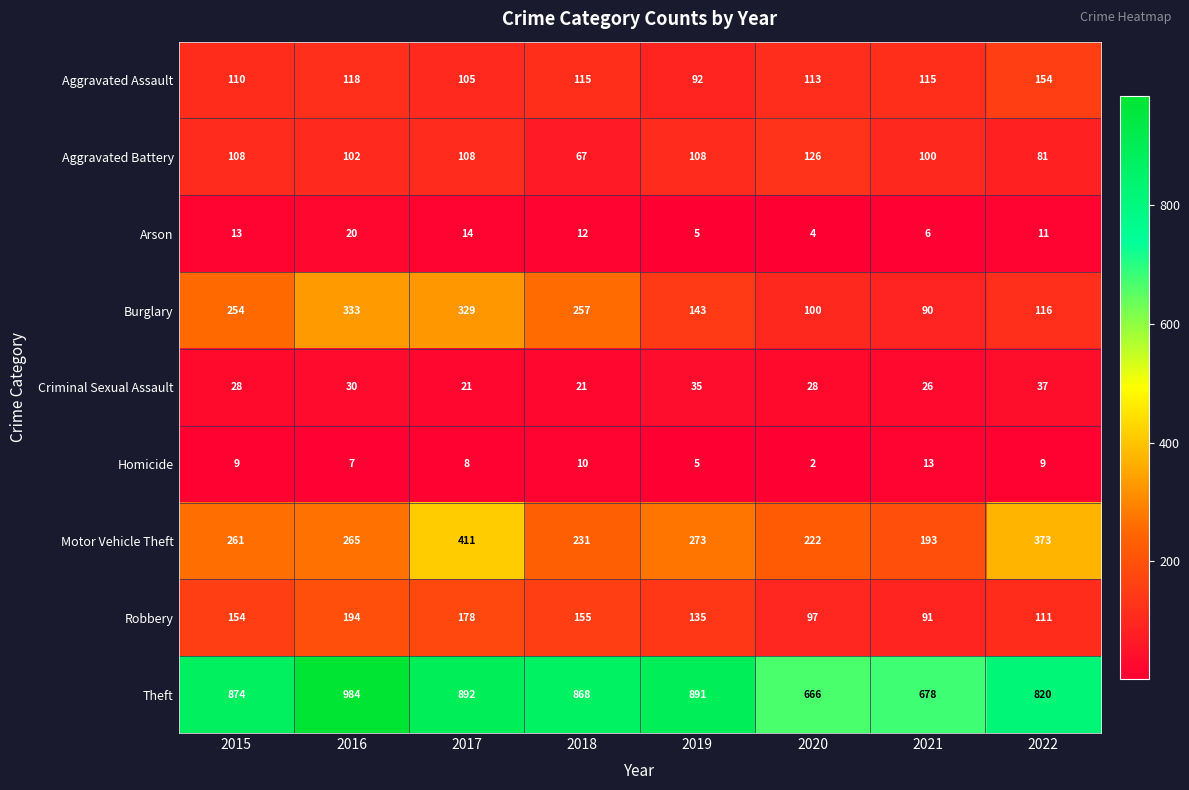

At which category is the sum across all series the highest?

2017